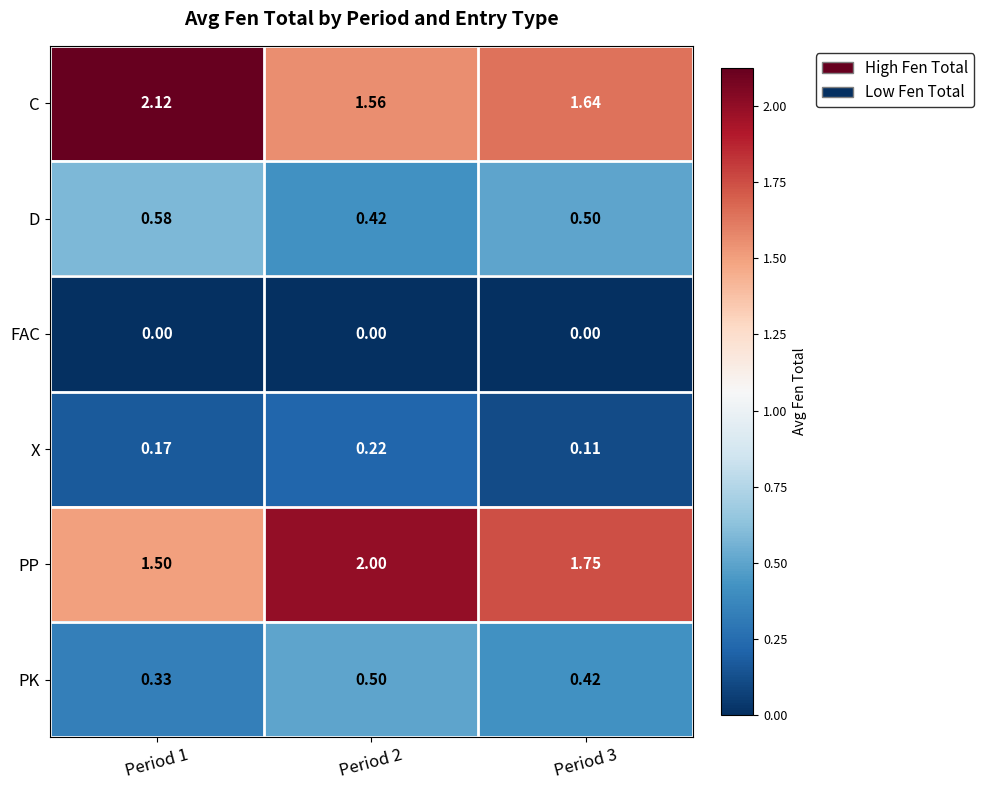

Rank the series at Period 1 from lowest to highest value.

FAC, X, PK, D, PP, C